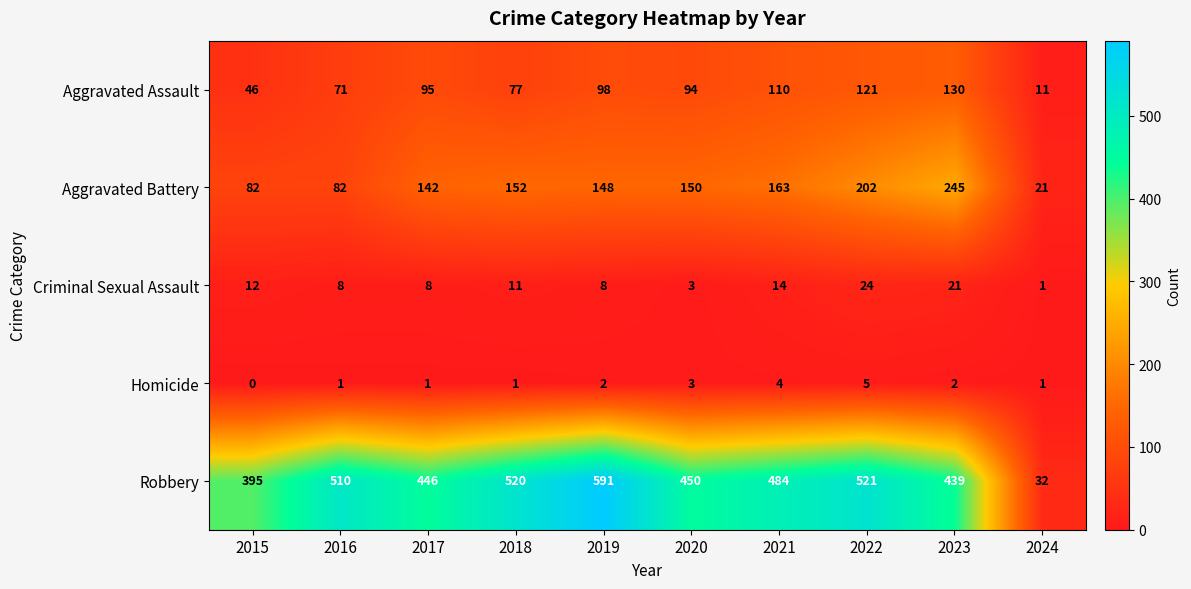

Which series changed the most between 2018 and 2019?

Robbery